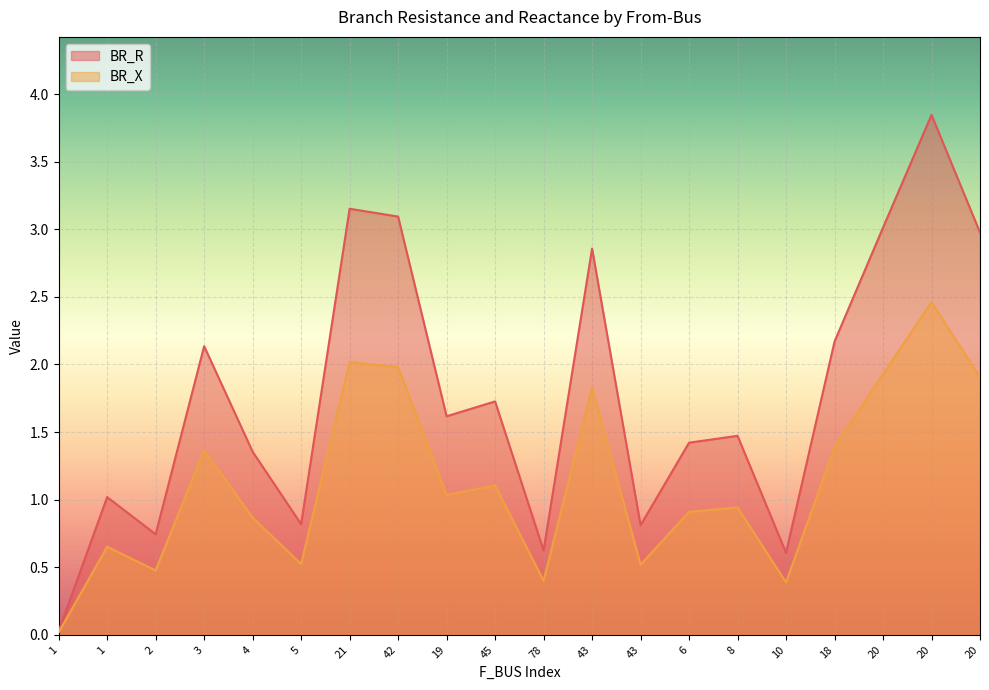

What is the sum of the BR_X values at 20 and 78?

2.3